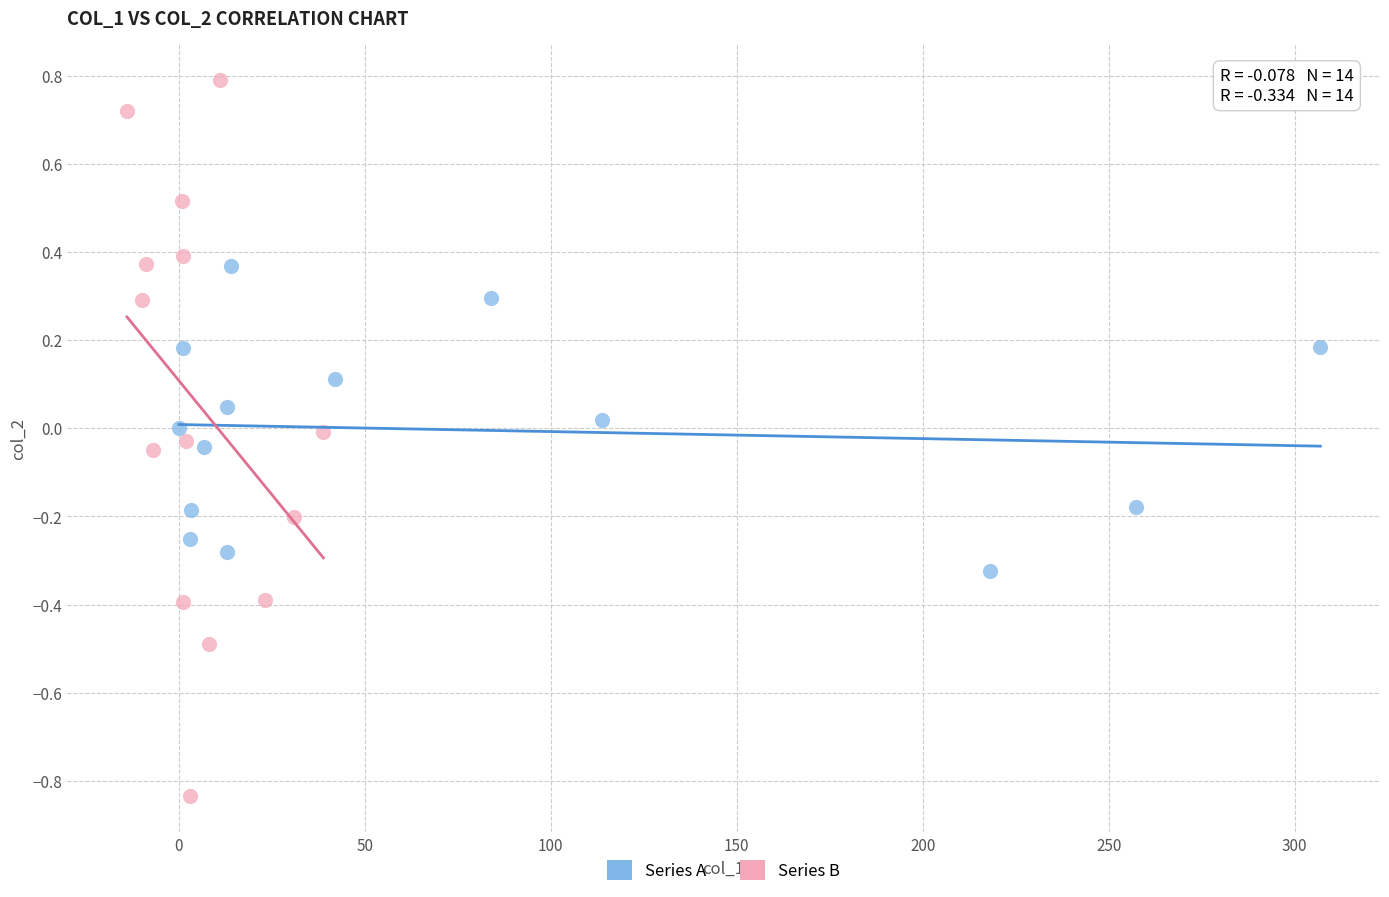

What are all the series names shown in the legend?

Series A, Series B